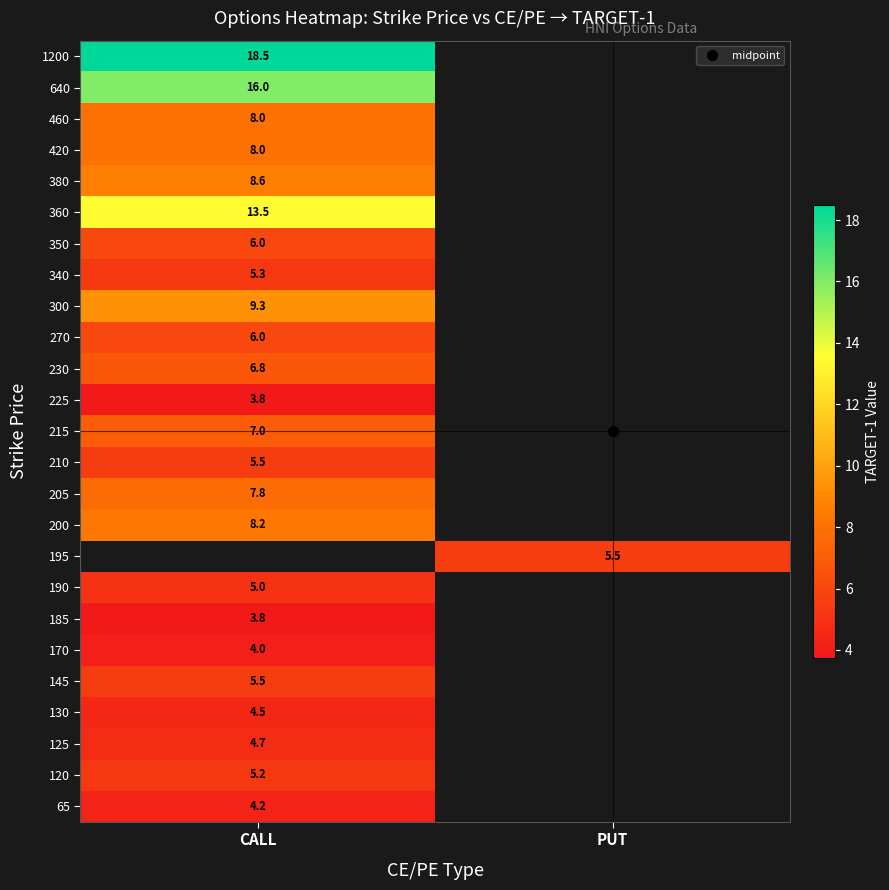

Rank the series by their average value, from highest to lowest.

65, 120, 125, 130, 145, 170, 185, 190, 195, 200, 205, 210, 215, 225, 230, 270, 300, 340, 350, 360, 380, 420, 460, 640, 1200